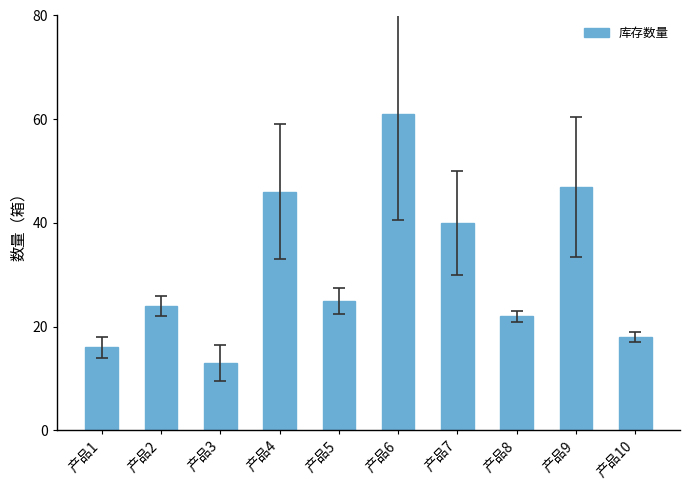

What is the sum of the values at 产品7 and 产品2?

64